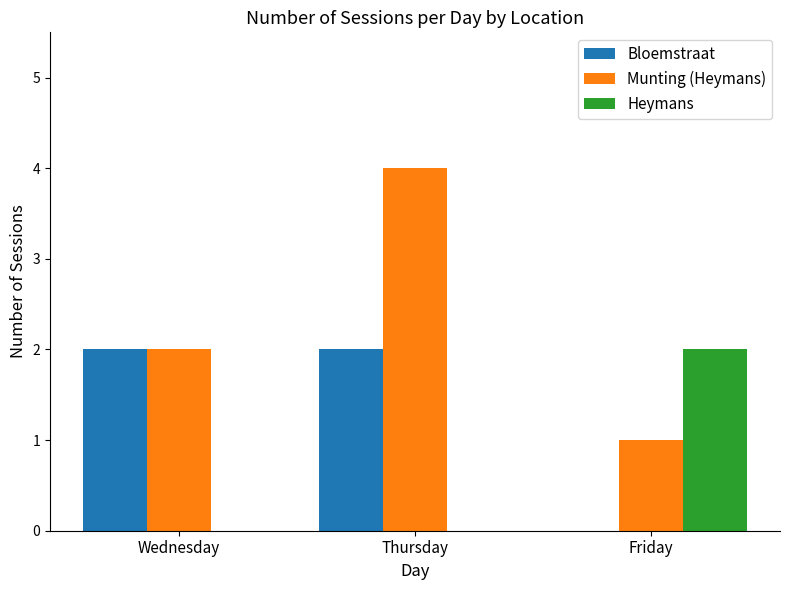

Read the Munting (Heymans) value at Thursday.

4